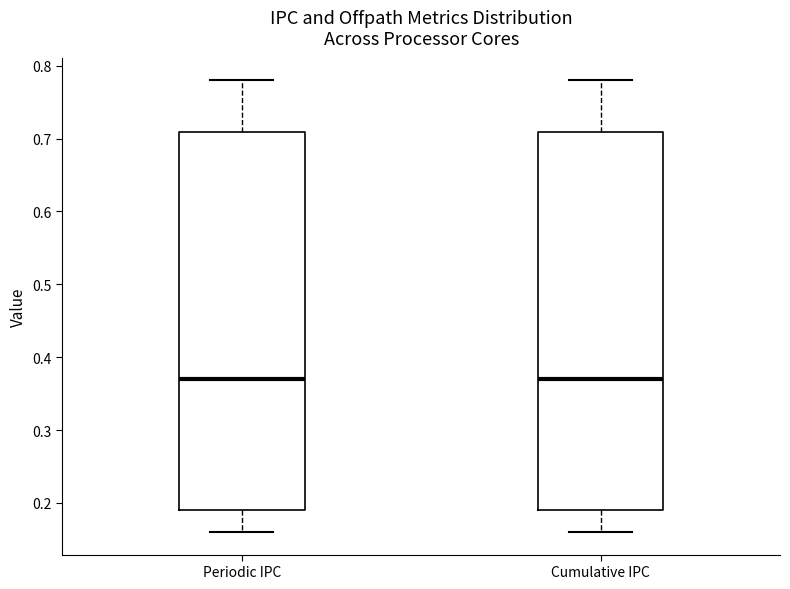

Reading left to right, read every box against the y-axis: the position of its median line, the range the box covers, and the ends of its whiskers. The values are not printed on the chart, so give them approximately, as read against the axis.

Periodic IPC: median 0.37, box 0.19 to 0.71, whiskers 0.16 to 0.78
Cumulative IPC: median 0.37, box 0.19 to 0.71, whiskers 0.16 to 0.78